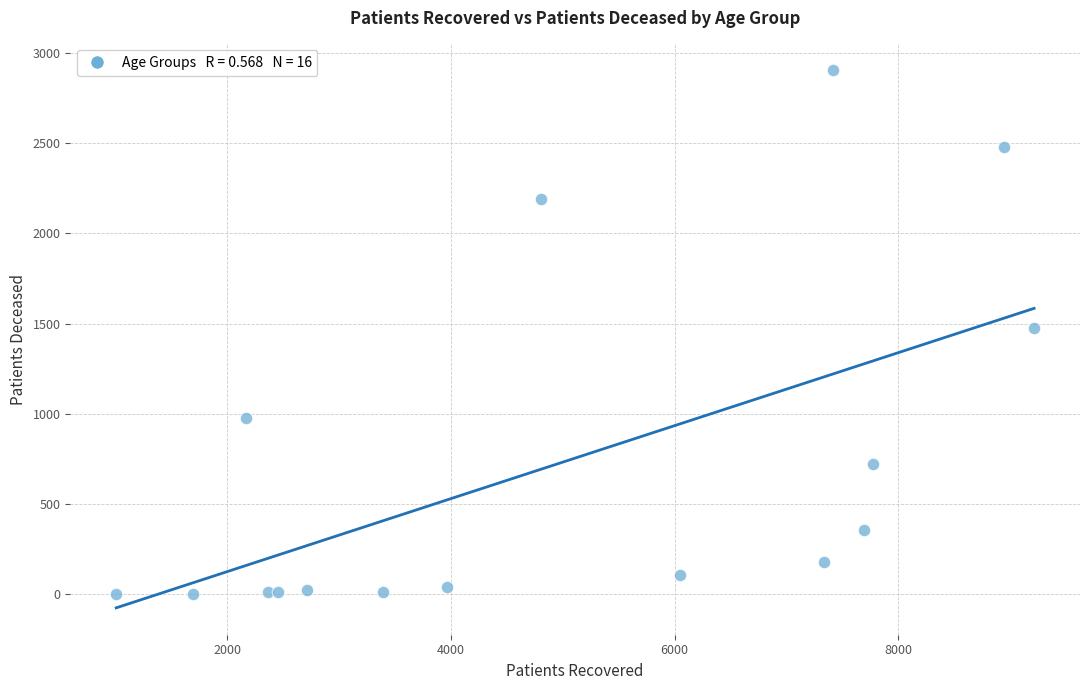

What is the range of X values (max minus min)?

8205